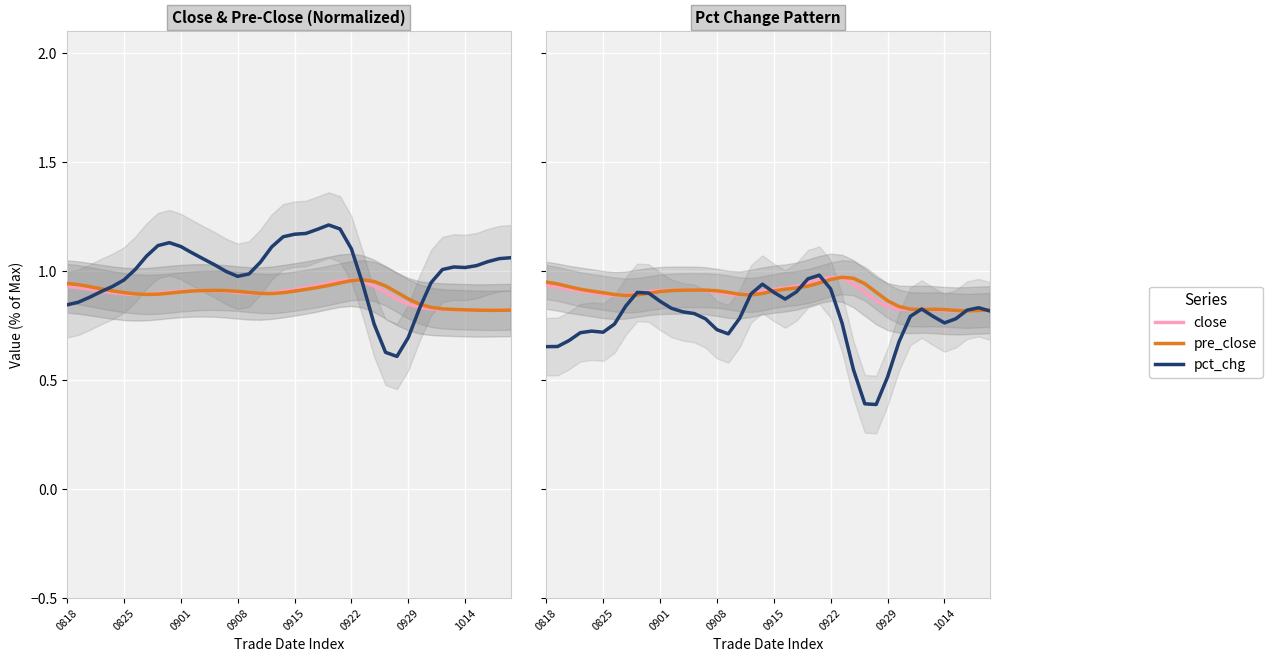

The close series shows 0.3 at 16. True or false?

False